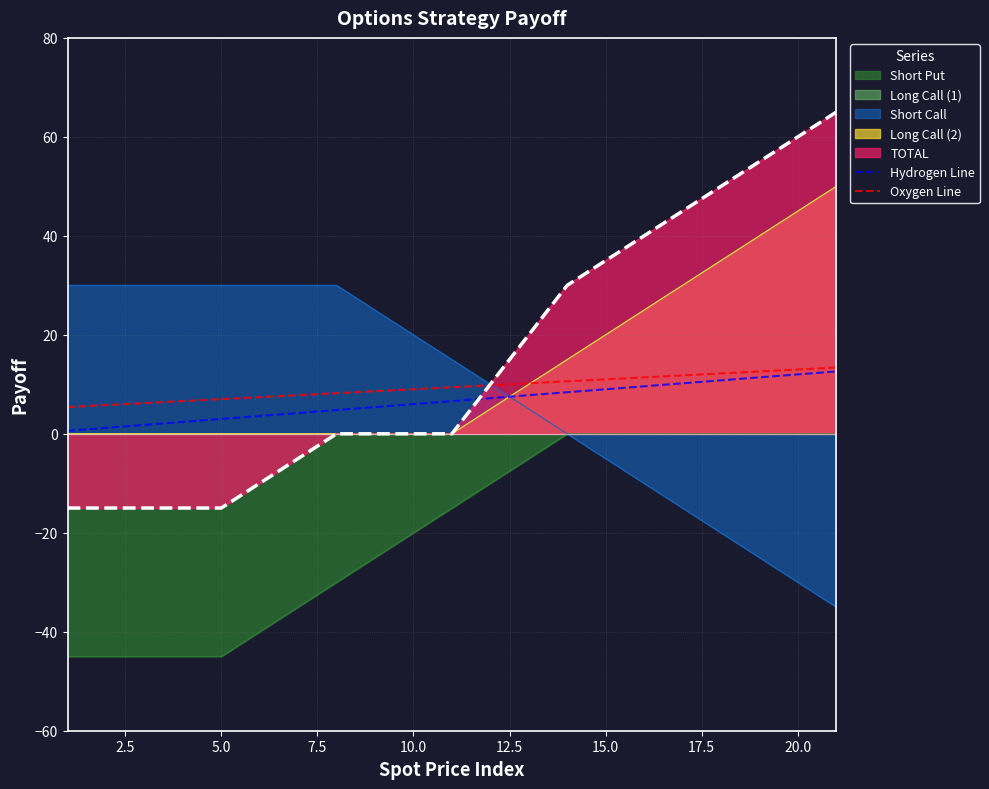

Does the chart have visible grid lines?

Yes